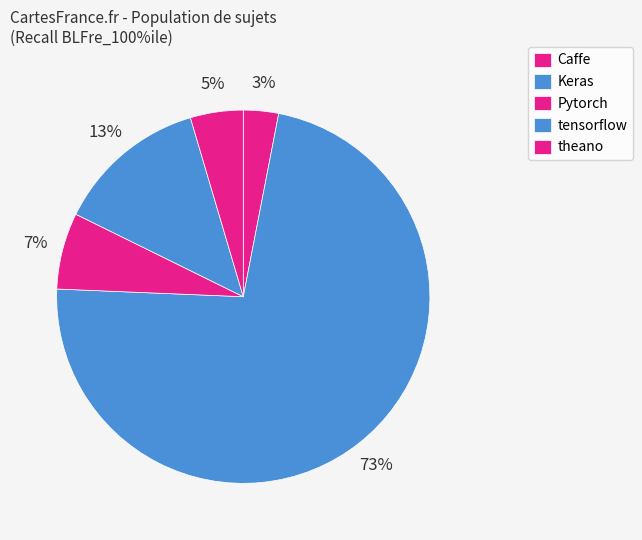

How many slices are in this pie chart?

5